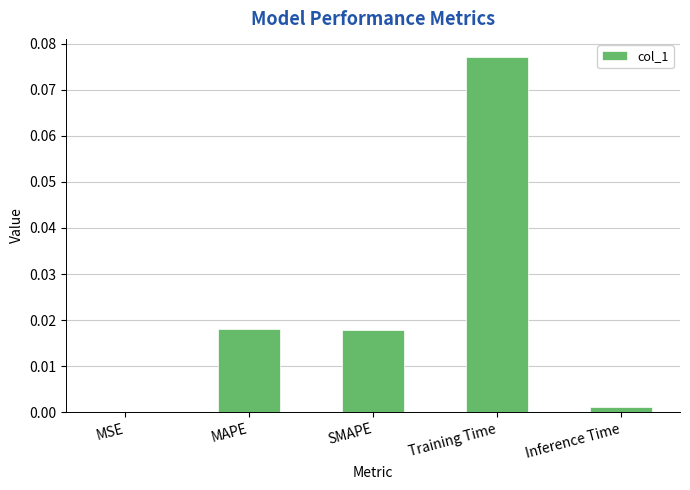

The value at MAPE is 0.0. True or false?

True